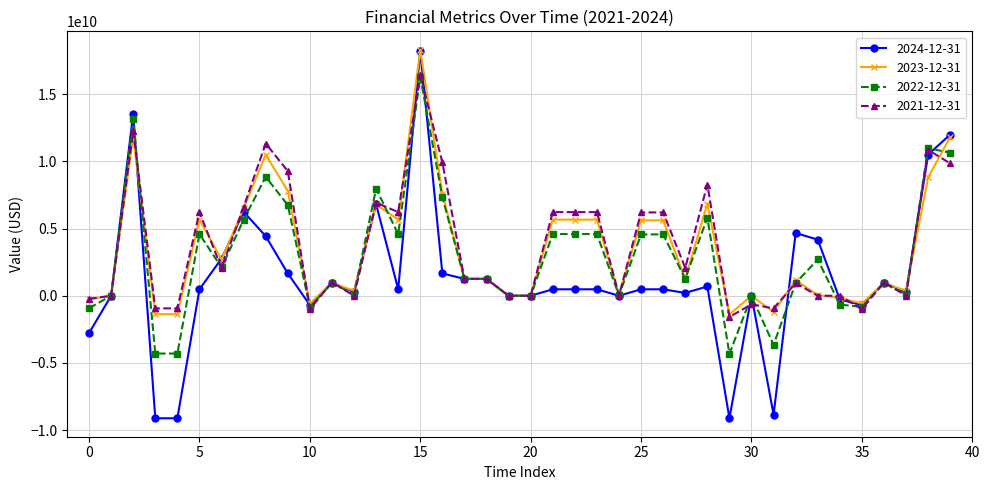

Which series has the widest spread of values?

2024-12-31